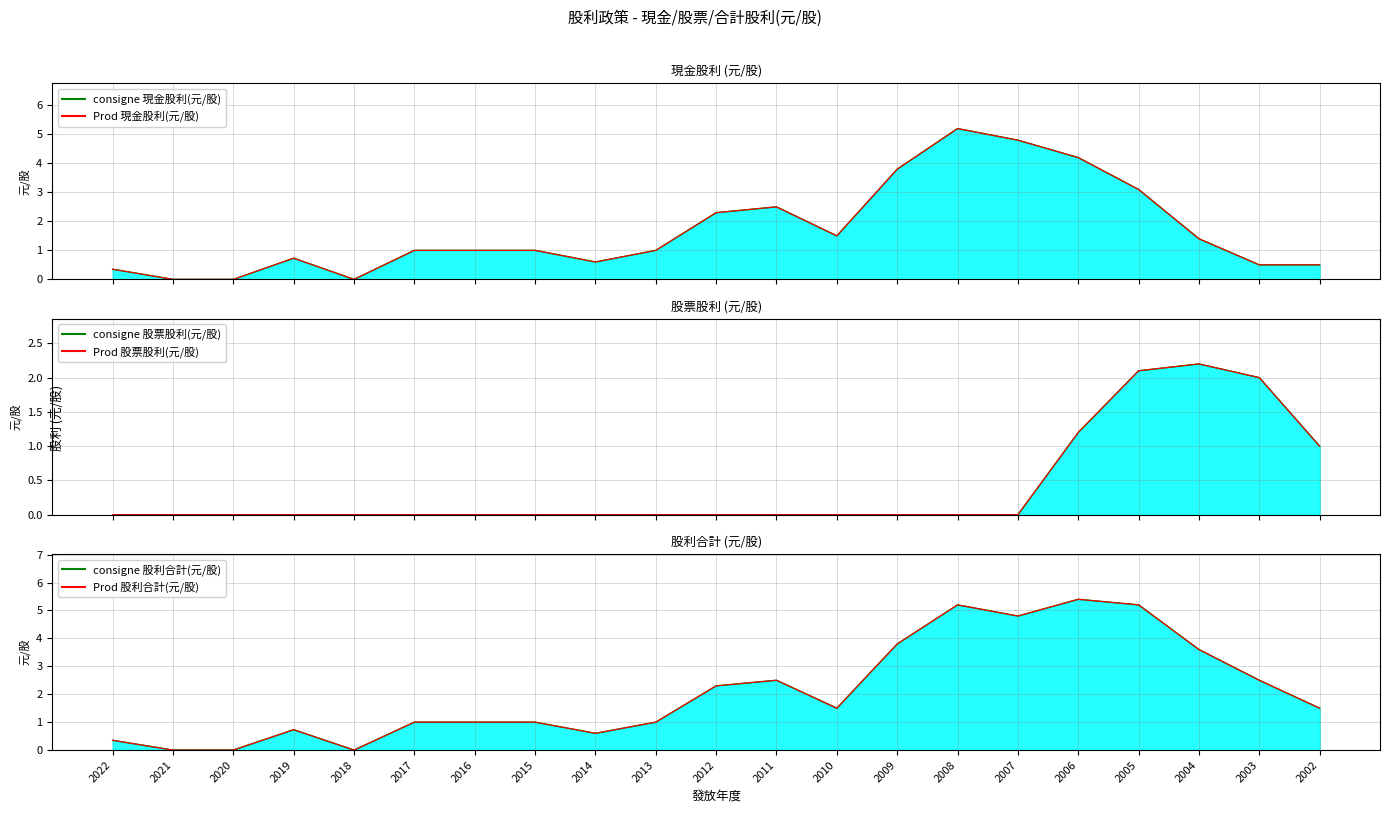

How many times do consigne 股票股利(元/股) and Prod 現金股利(元/股) cross each other?

1